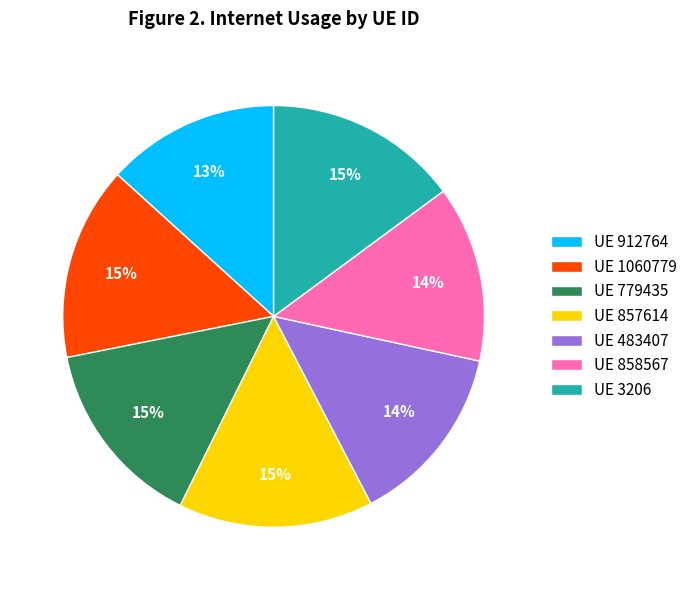

Is there a majority slice in this chart?

No